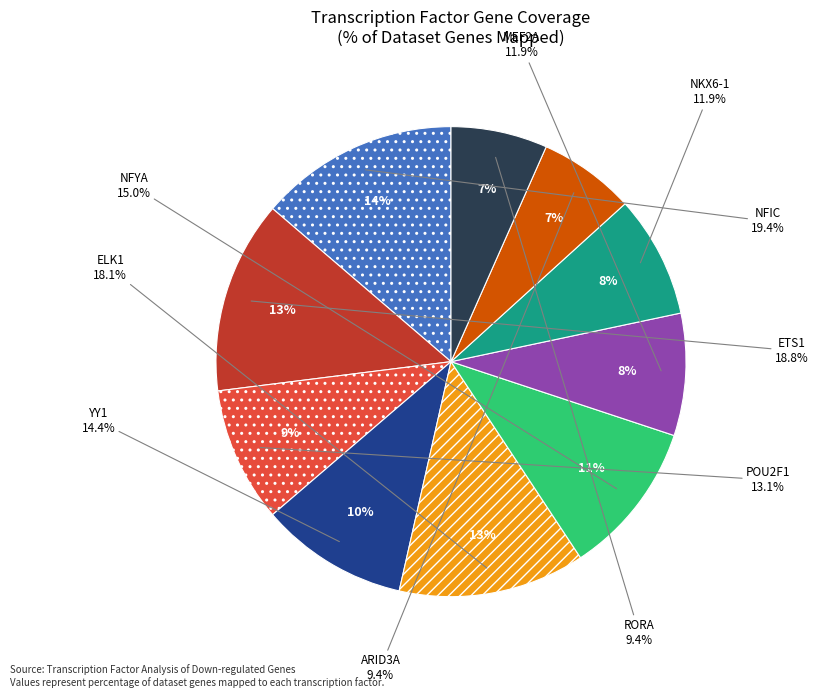

What is the change in value from NKX6-1 to RORA?

-2.5